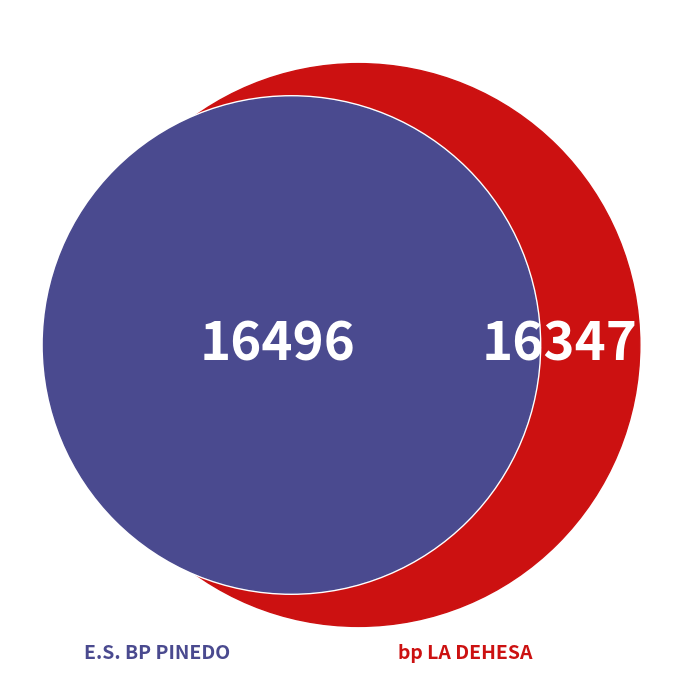

Rank the categories by value from lowest to highest.

bp LA DEHESA, E.S. BP PINEDO